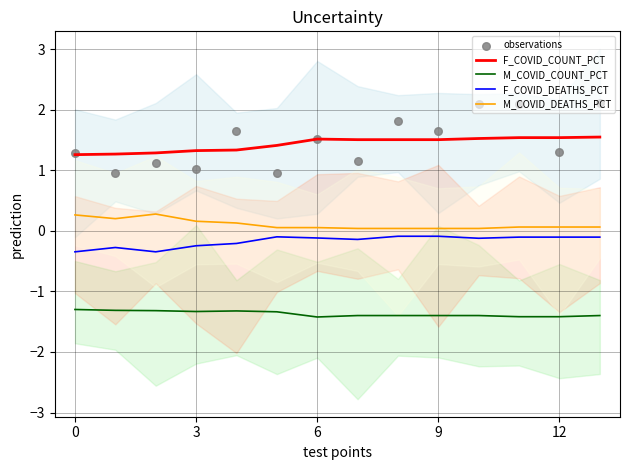

The M_COVID_DEATHS_PCT series shows 0.0 at 9. True or false?

True